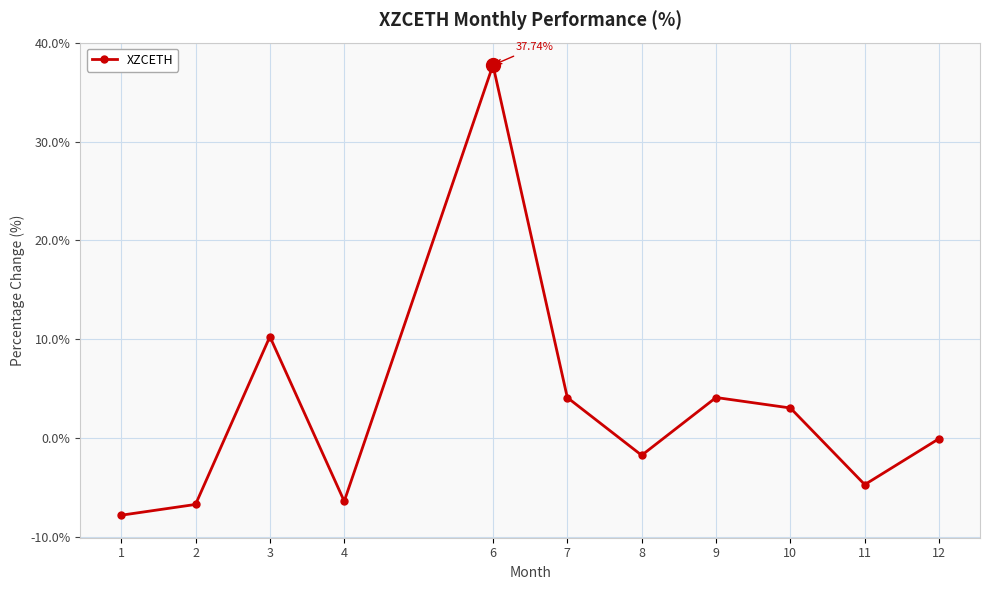

The chart shows a value of -4.3 at 2. True or false?

False